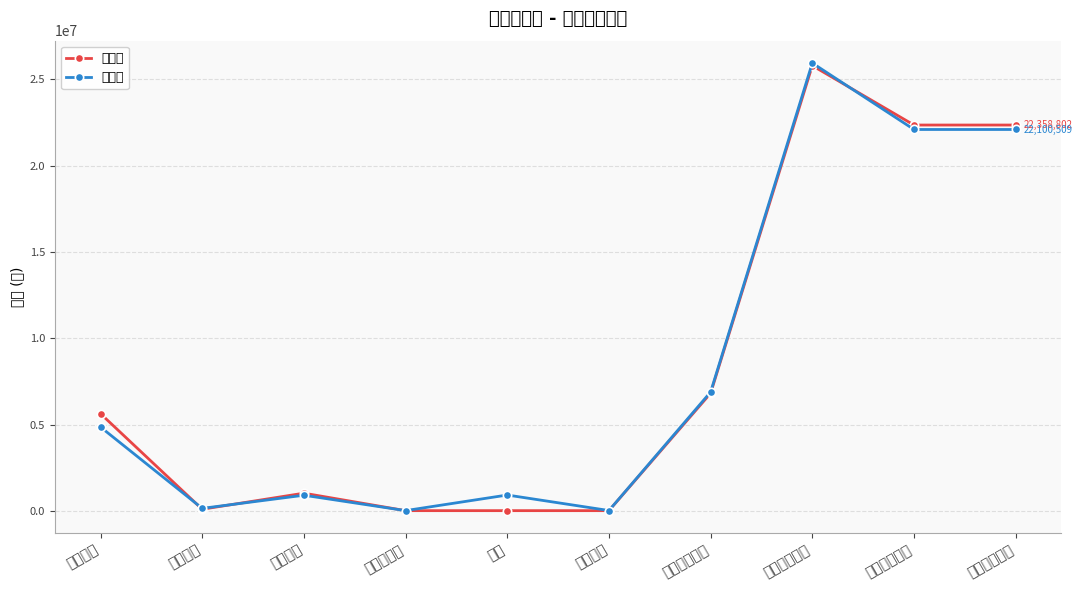

Which category has the lowest value in the 期末数 series?

其他应收款